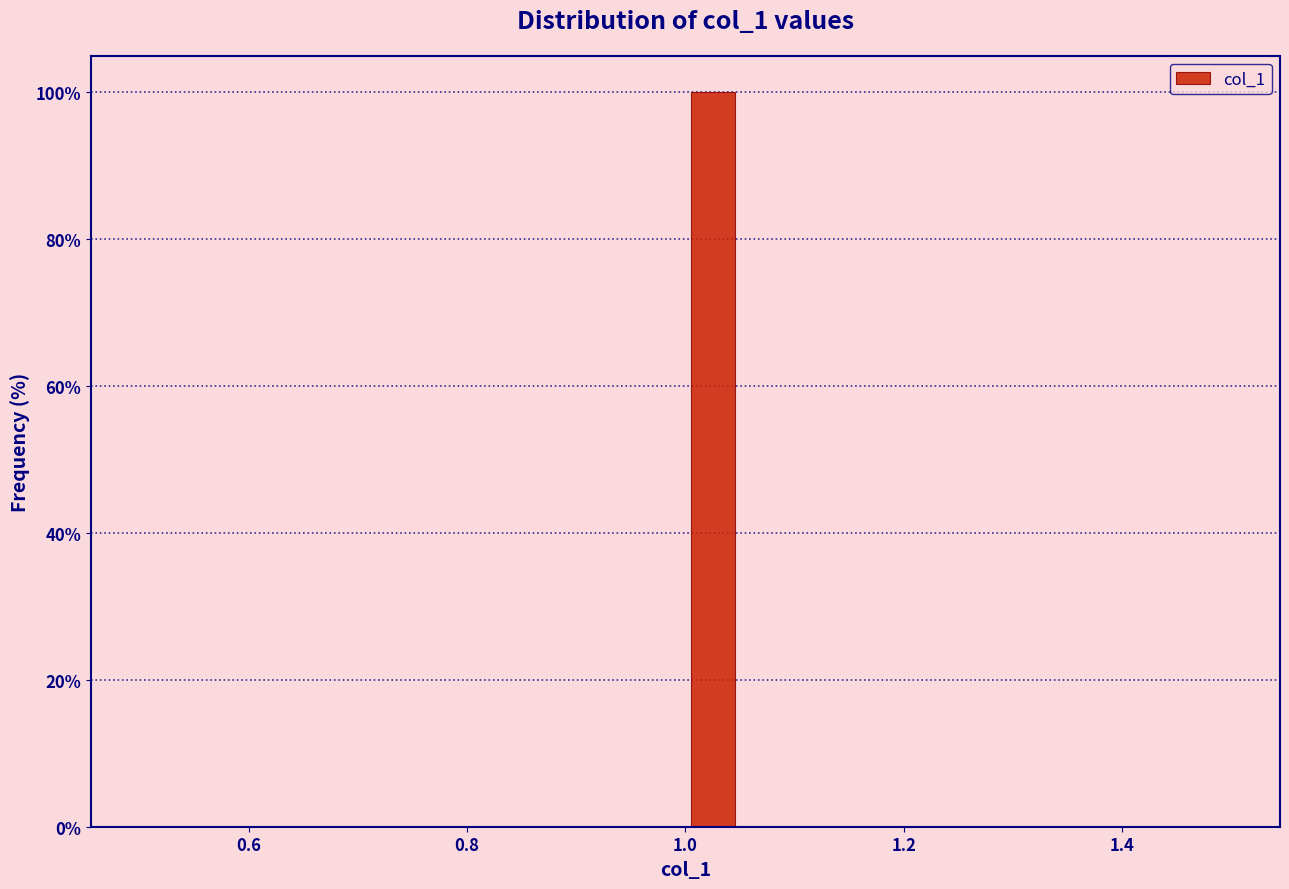

Around what value on the x-axis is the tallest bar? Give the approximate position of its centre, as read against the axis.

1.02